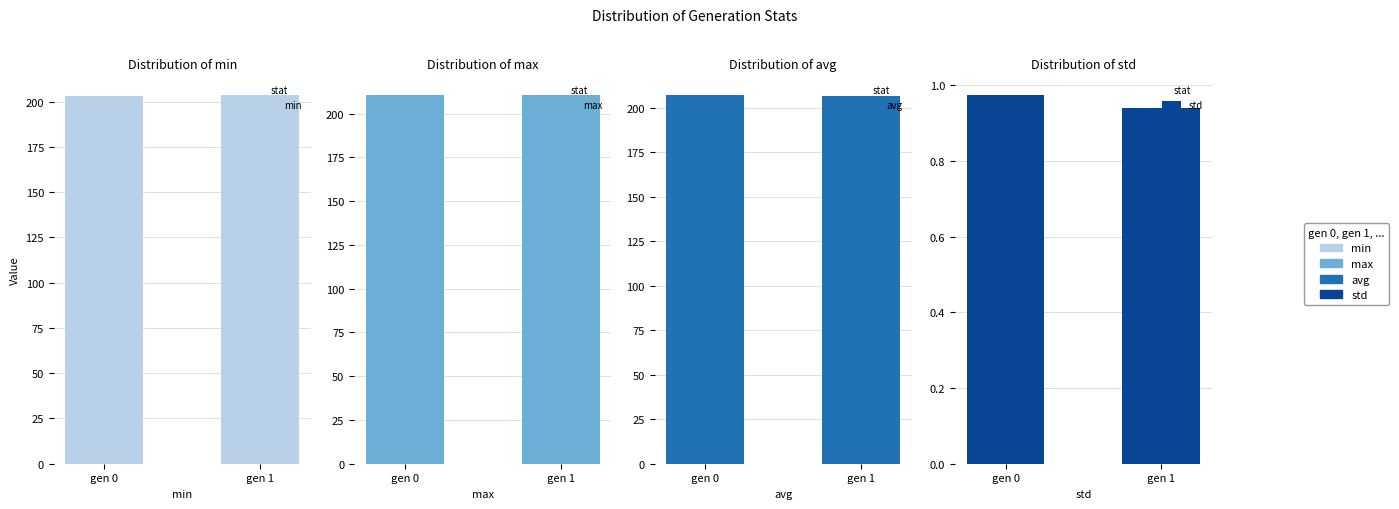

True or false: avg has a value of 336.0 at gen 1.

False